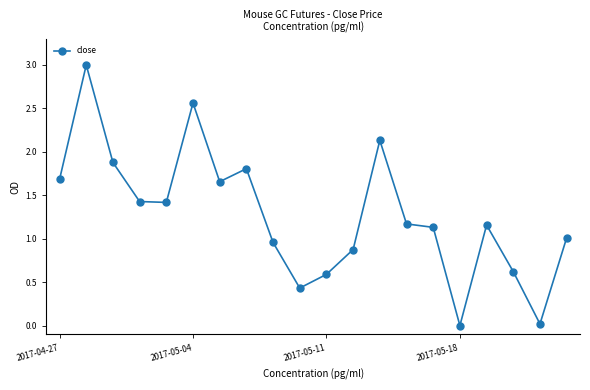

How many lines are shown in the chart?

1